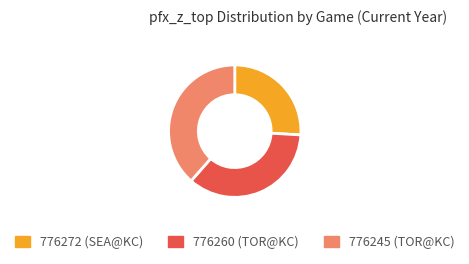

Rank the categories by value from highest to lowest.

776245, 776260, 776272